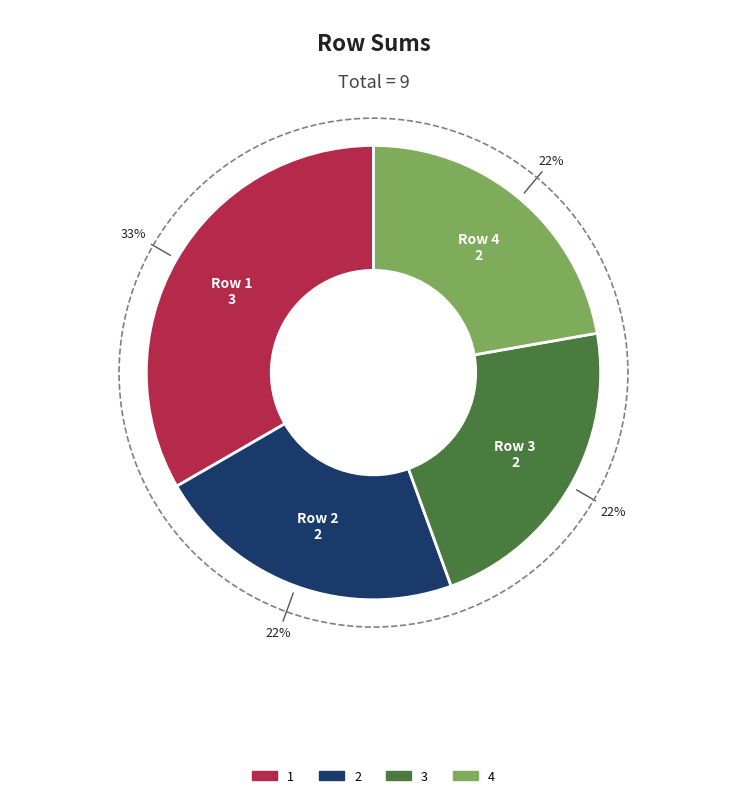

To the nearest percent, what portion does 3 represent?

22%